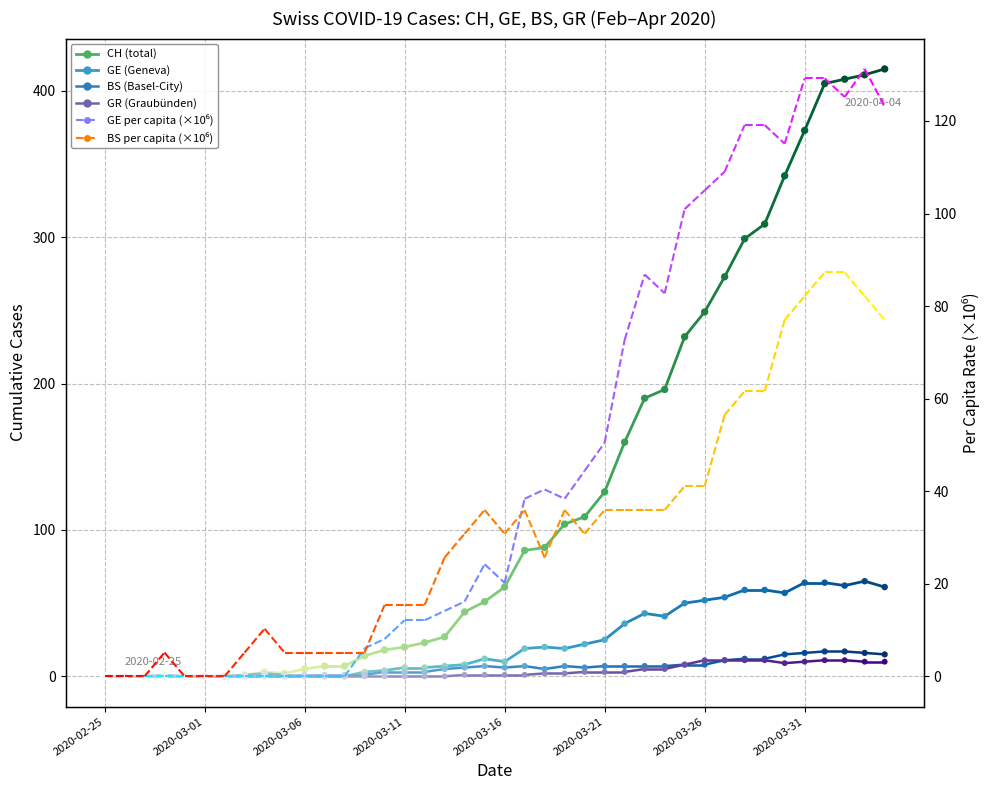

Which series contains the lowest Y value?

CH